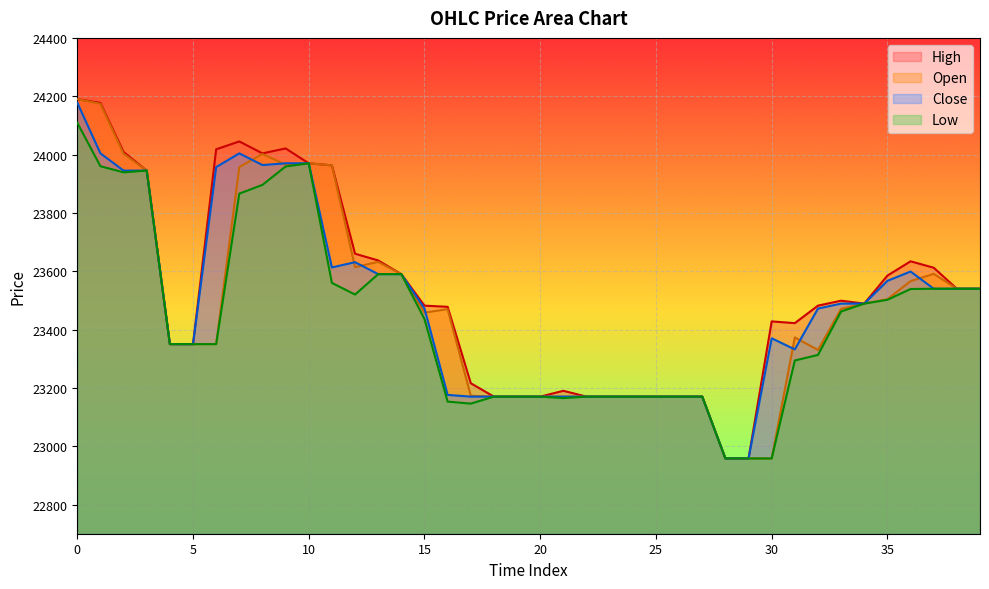

How many lines are shown in the chart?

4